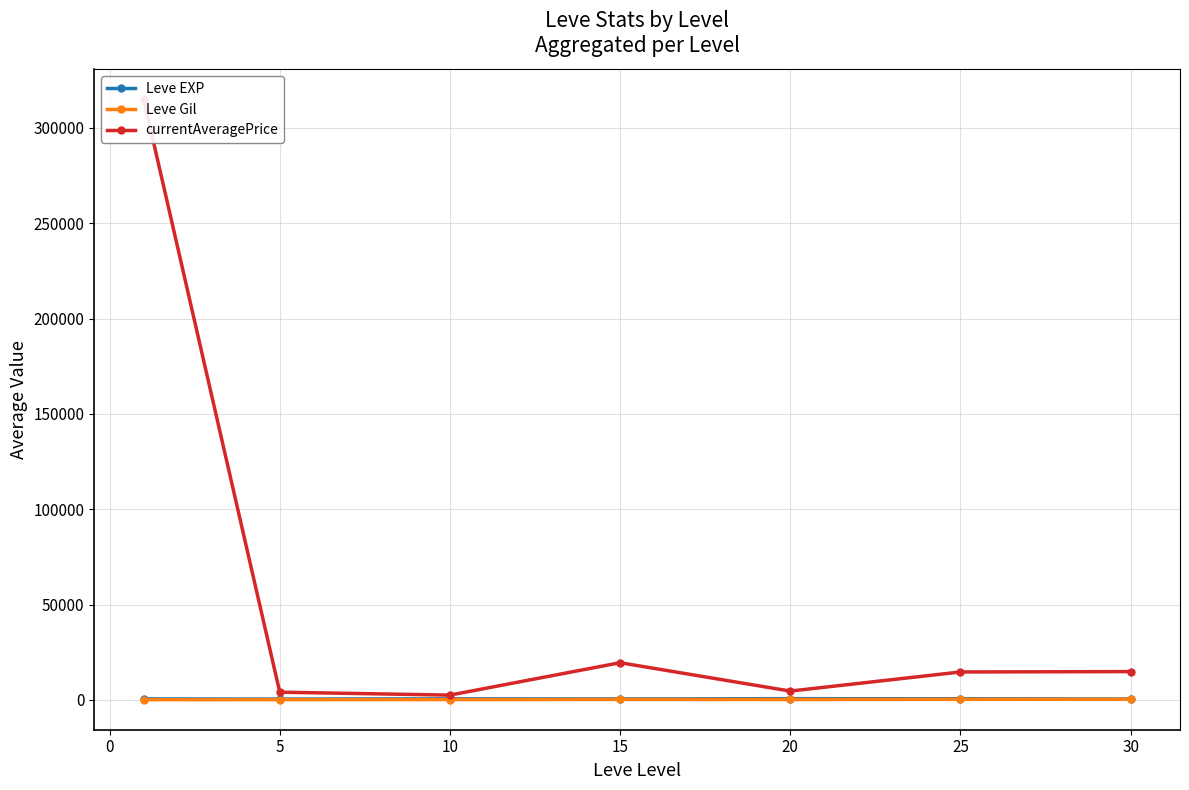

Does the chart have visible grid lines?

Yes